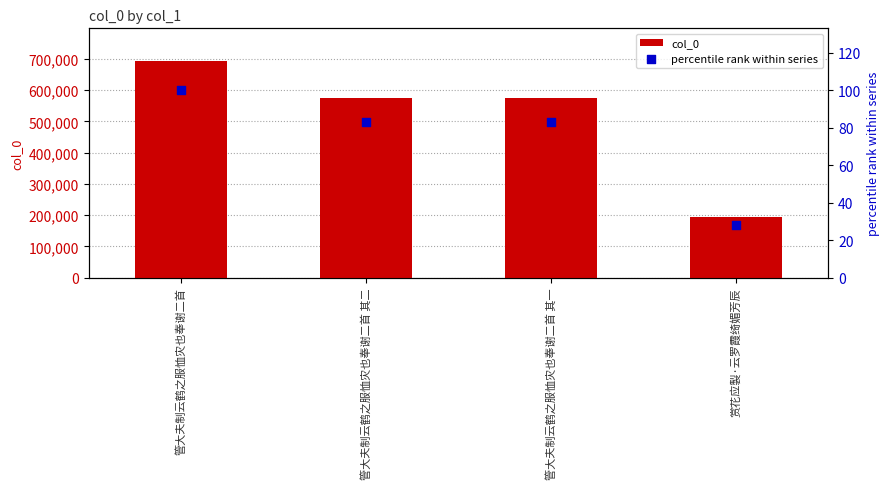

What is the total value across all series at 赏花应製·云罗霞绮媚芳辰?

193136.8